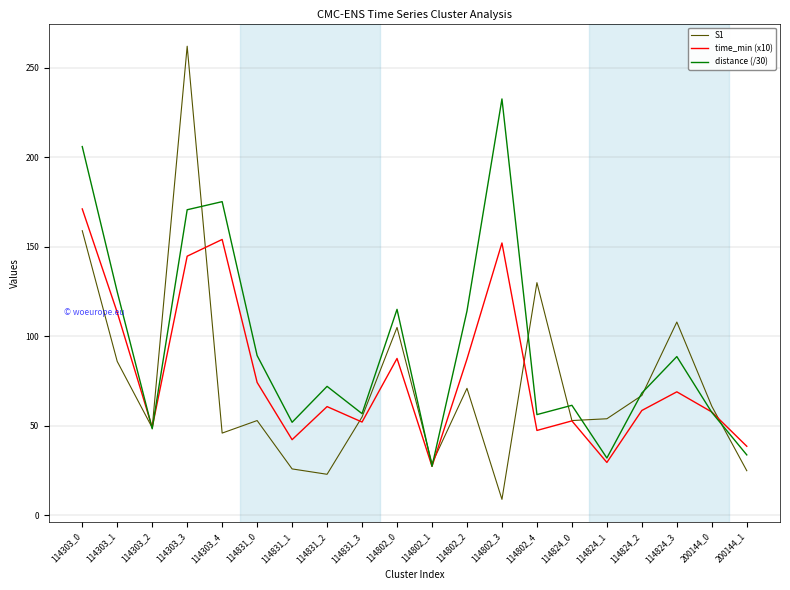

What position from the left is 200144_1?

20